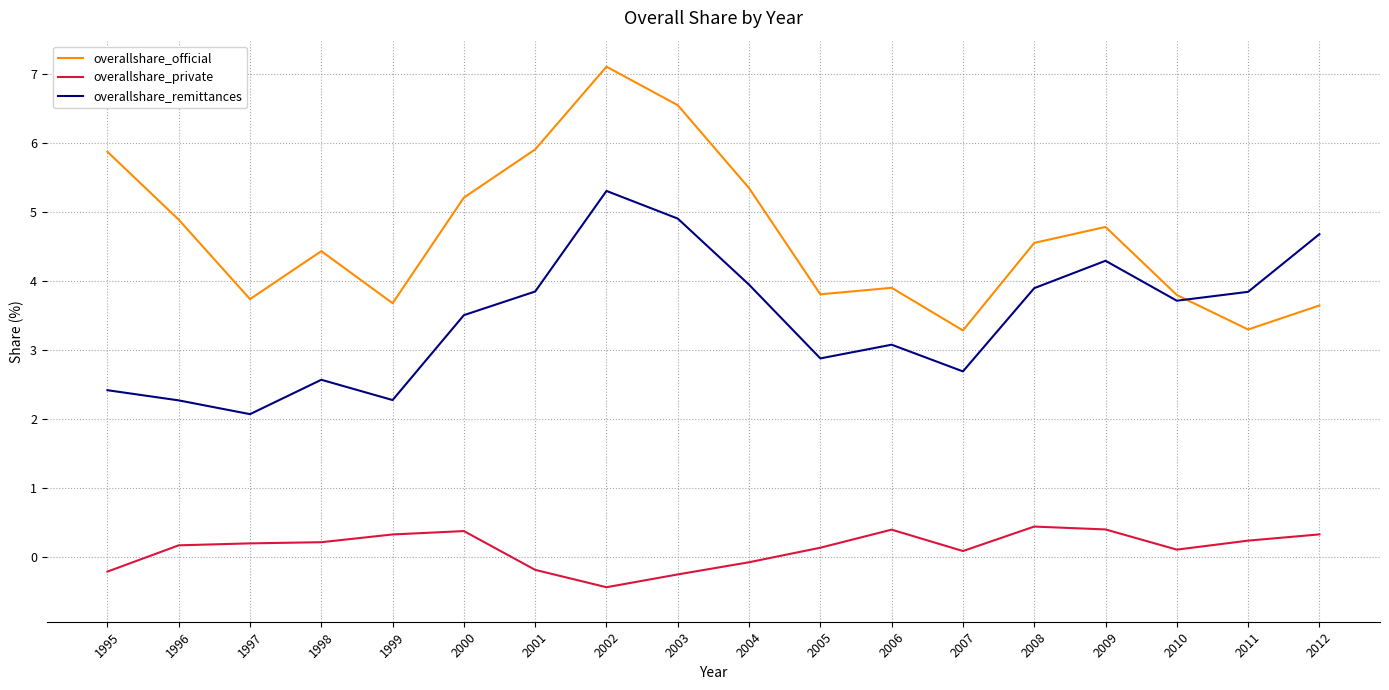

What is the difference between the overallshare_official values at 2010 and 1996?

1.1